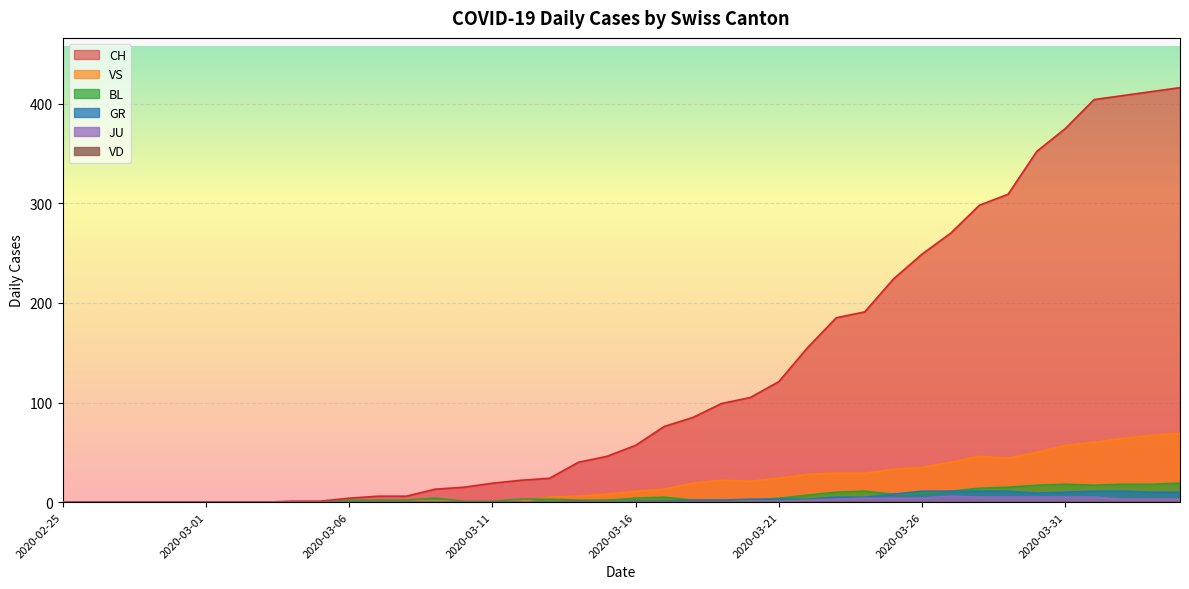

What is the greatest value displayed?

416